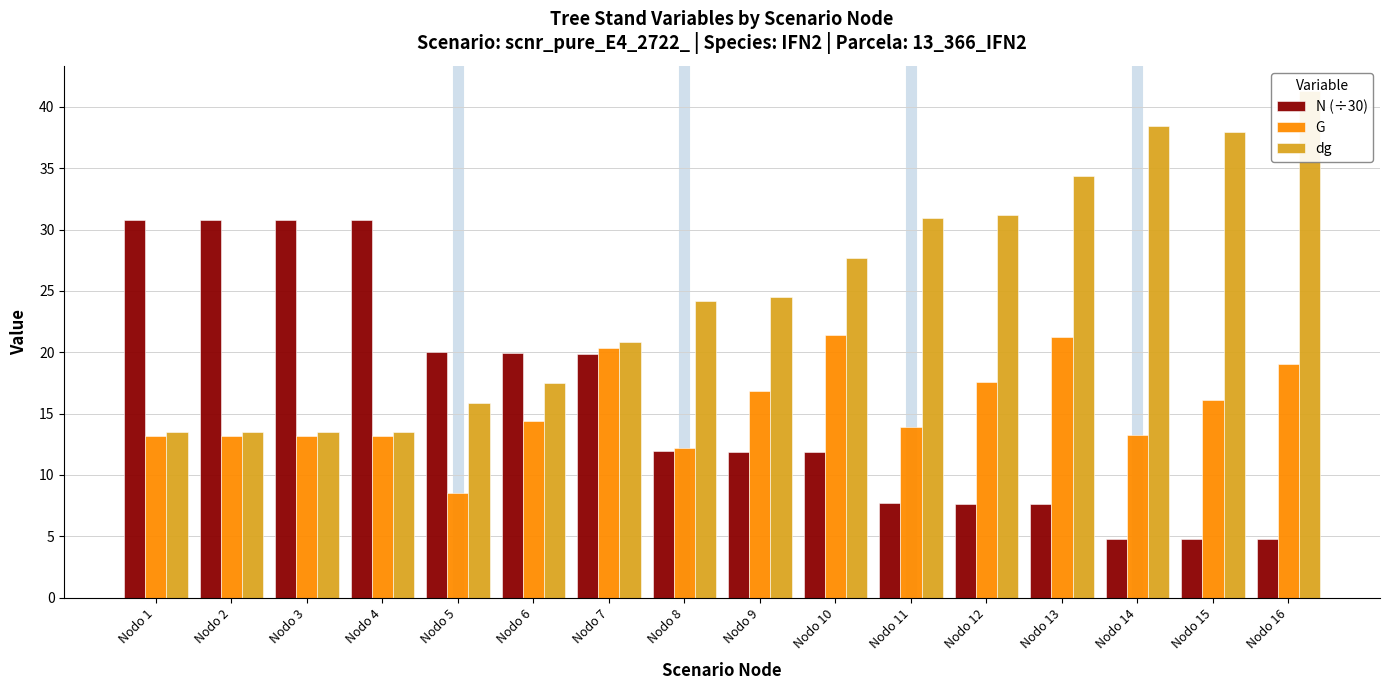

What is the difference between the G values at Nodo 10 and Nodo 16?

2.4